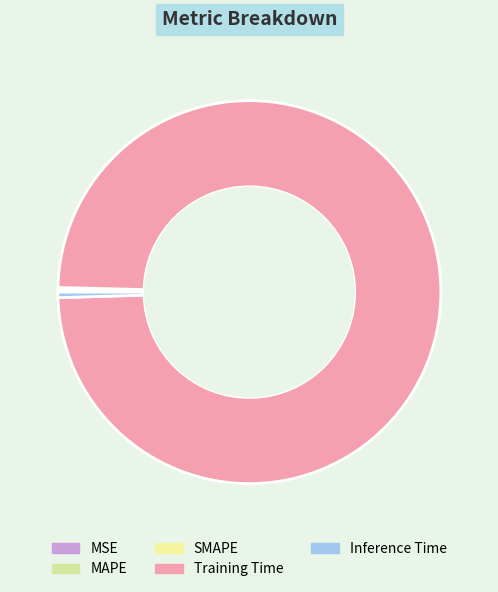

Count the number of slices in the pie.

5